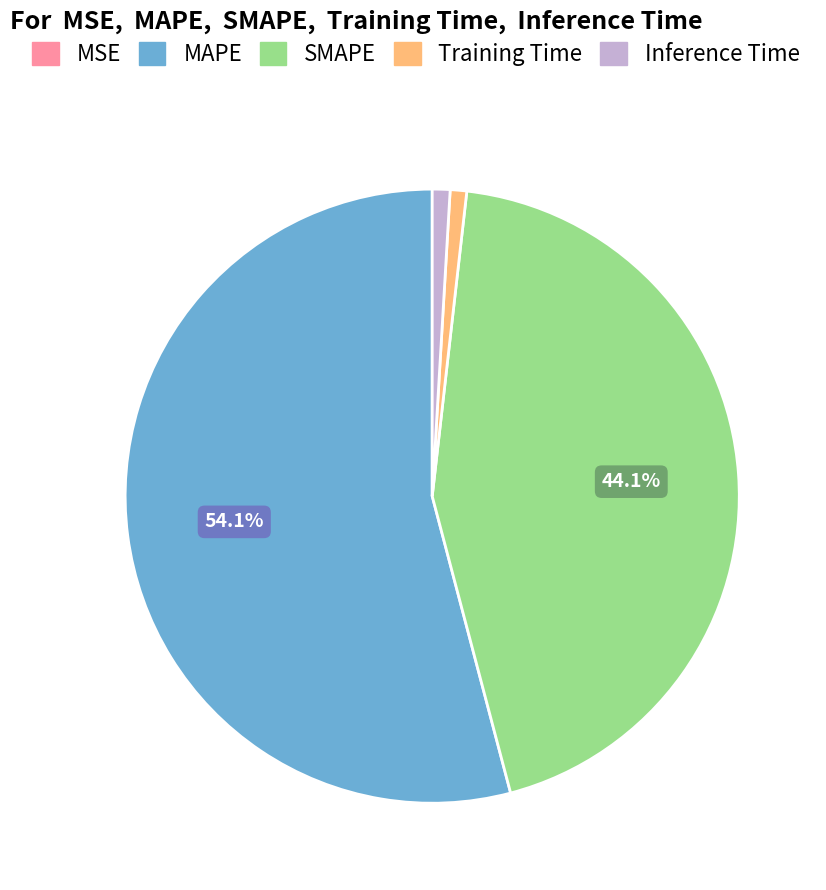

What is the majority slice?

MAPE